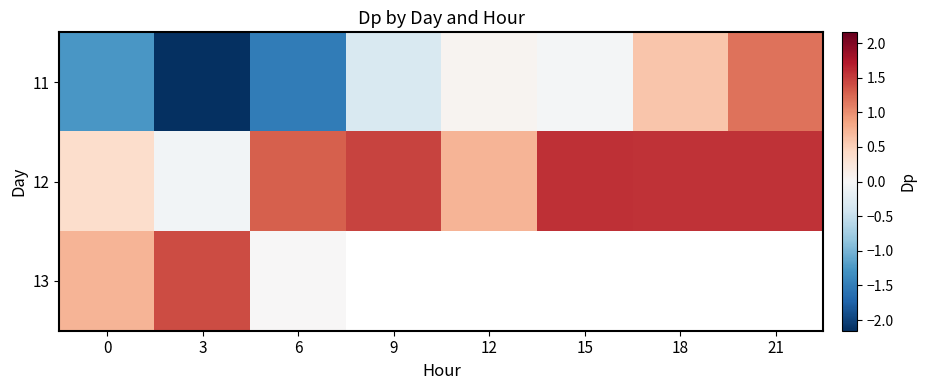

At which label does 11 reach its minimum?

3